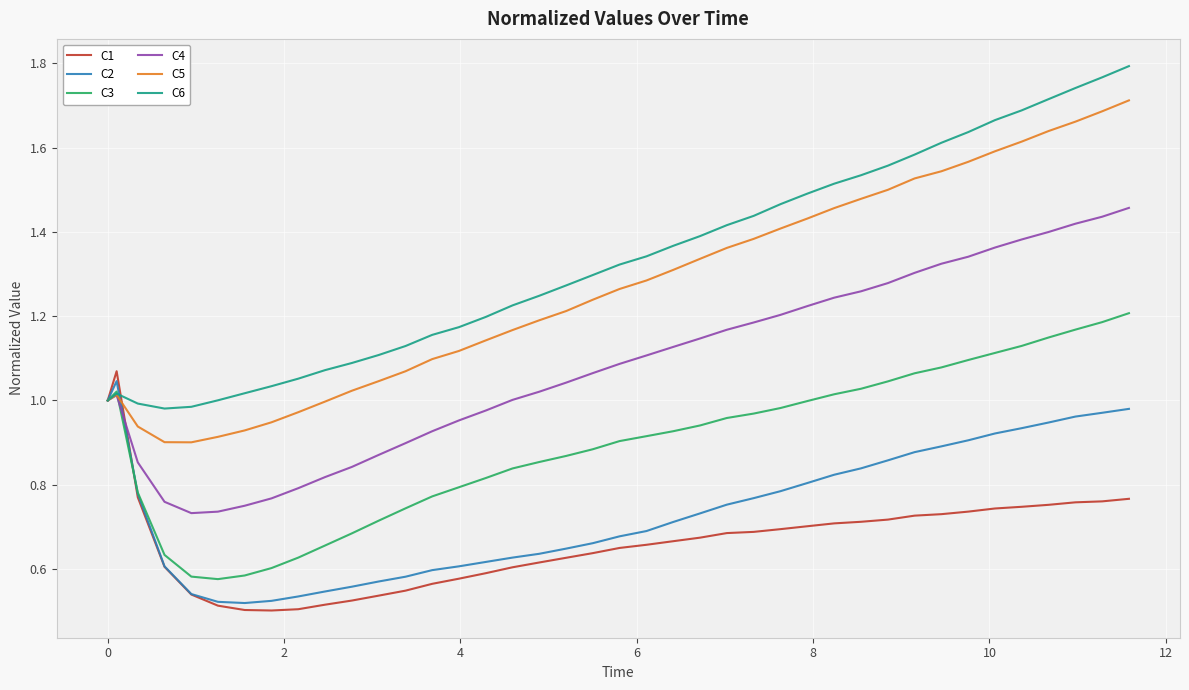

Which series has the largest total across all categories?

C6